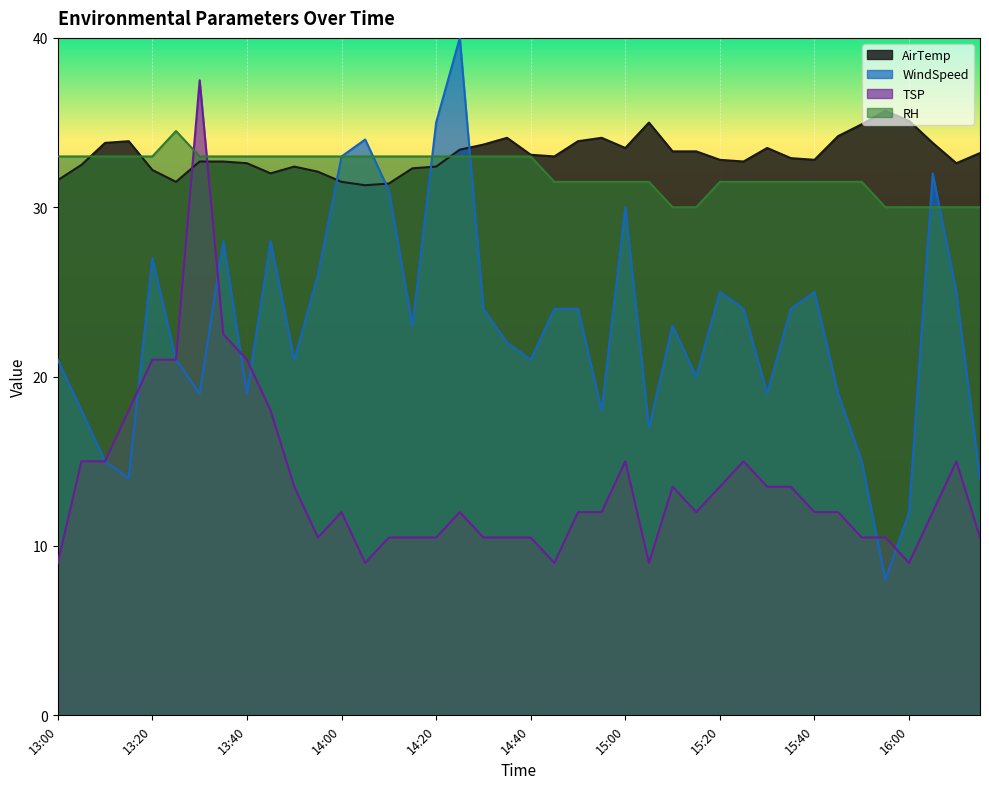

Does the chart display data point markers on the line(s)?

No